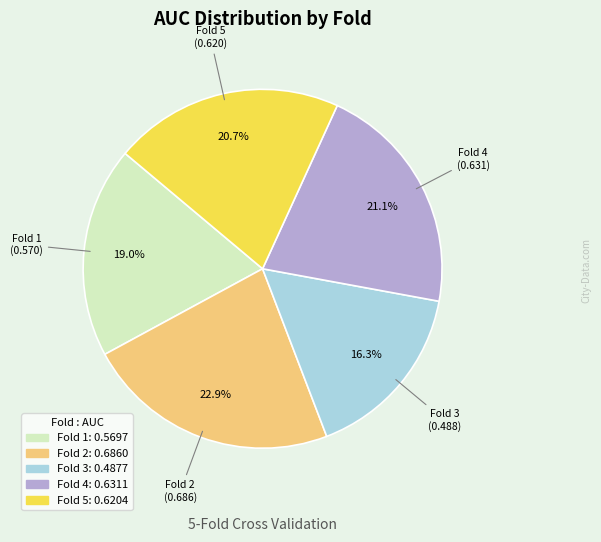

Which category has the smallest portion of the pie?

Fold 3